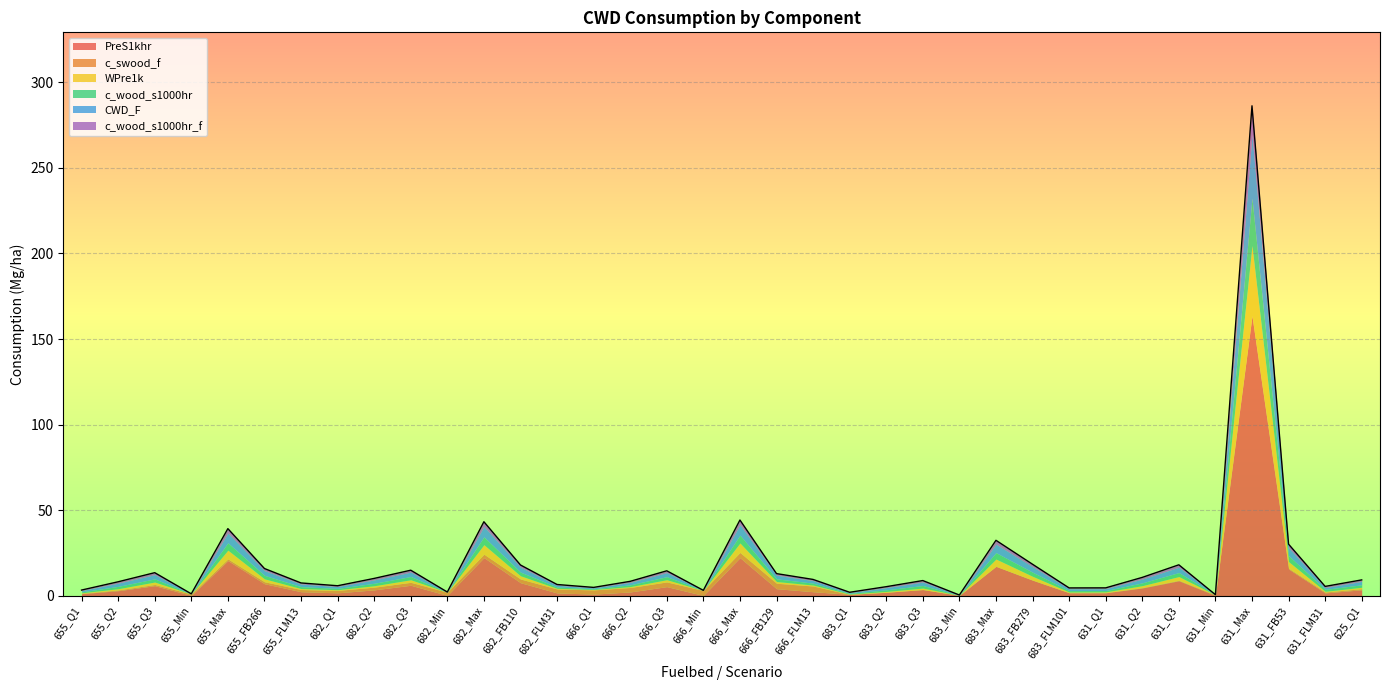

What is the label of the 20th point from the left?

666_FB129